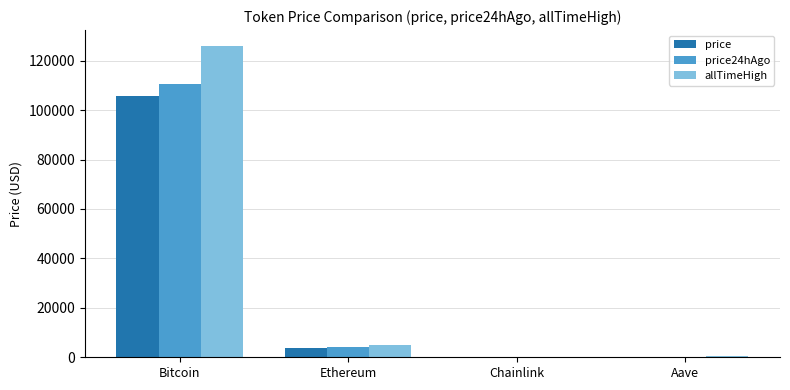

At which label does allTimeHigh reach its peak?

Bitcoin